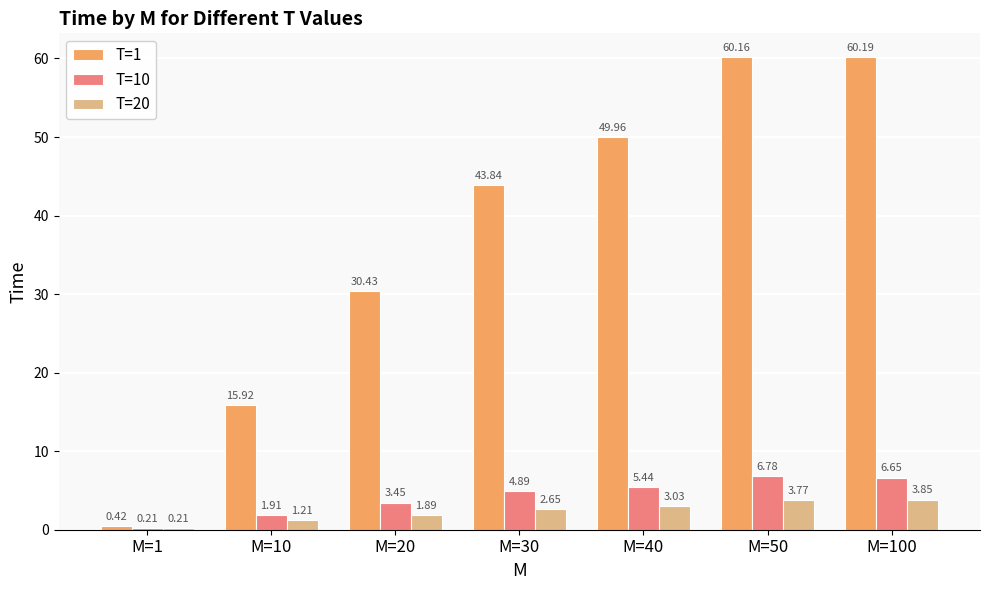

The T=10 series shows 6.8 at M=50. True or false?

True